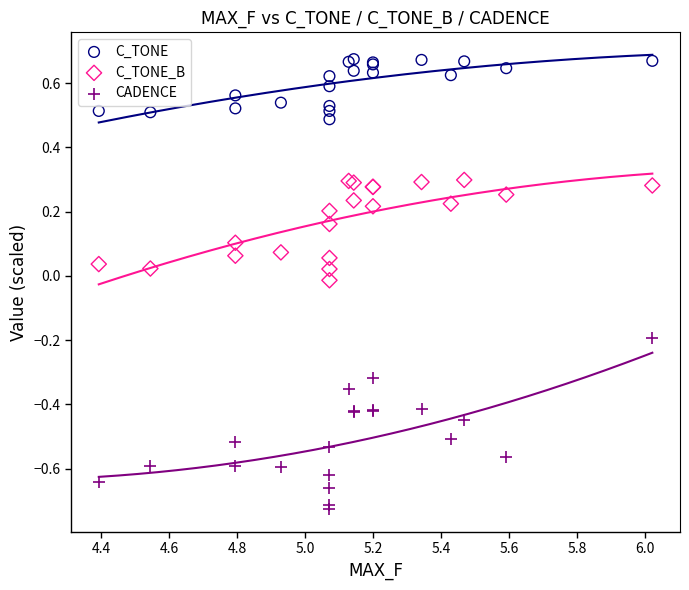

What is the X range (max minus min) for the scatter plot?

1.6